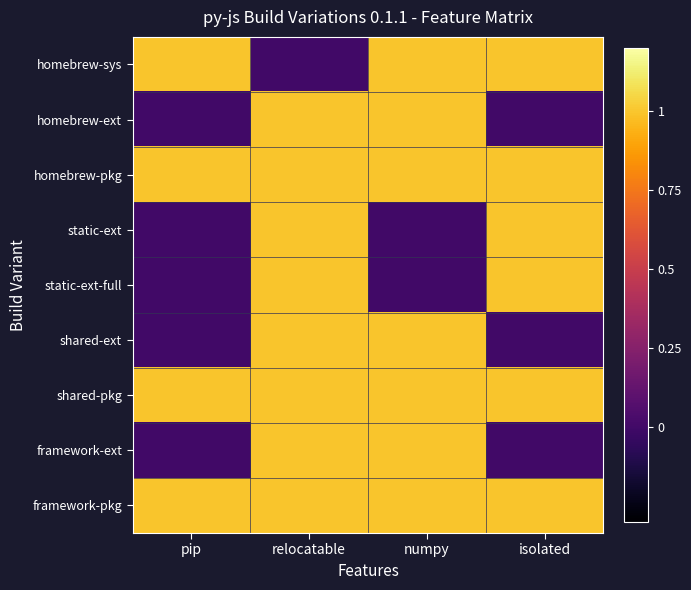

At which category does the chart reach its peak across all series?

pip